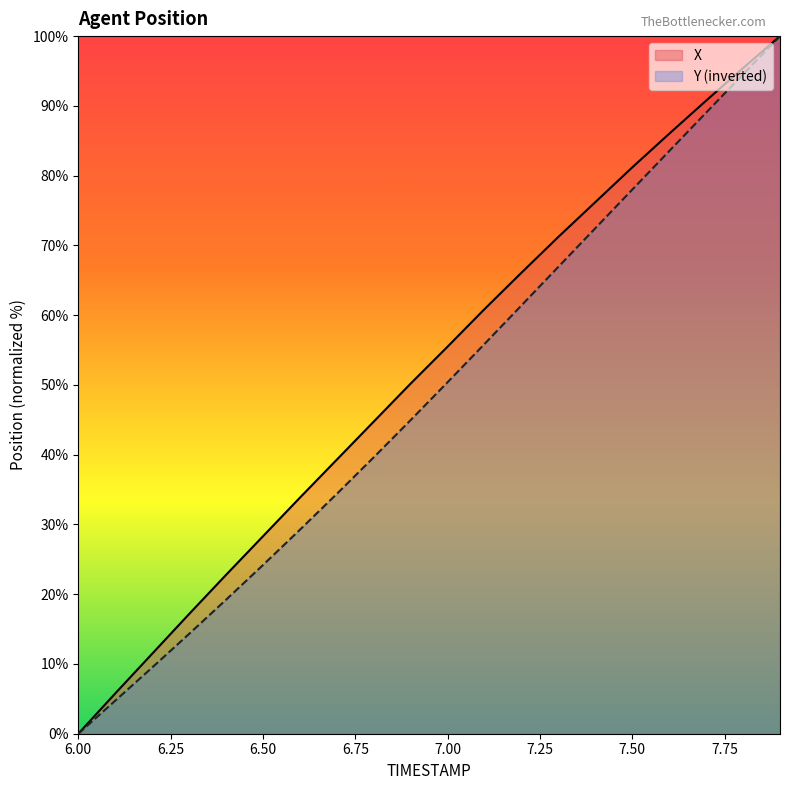

Is it true that X equals 64.1 at 6.7?

False